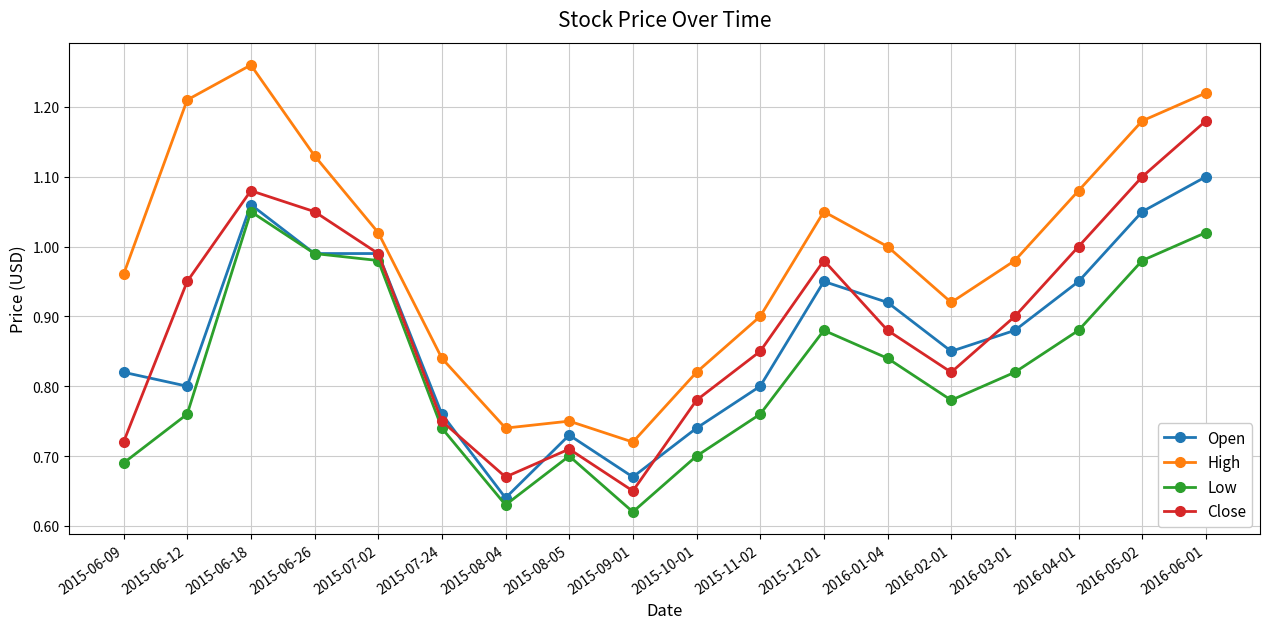

At which label does Open reach its peak?

2016-06-01